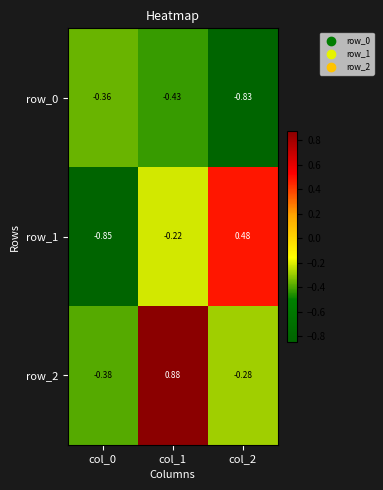

Is the value of row_1 at col_0 greater than the value of row_2 at col_0?

No